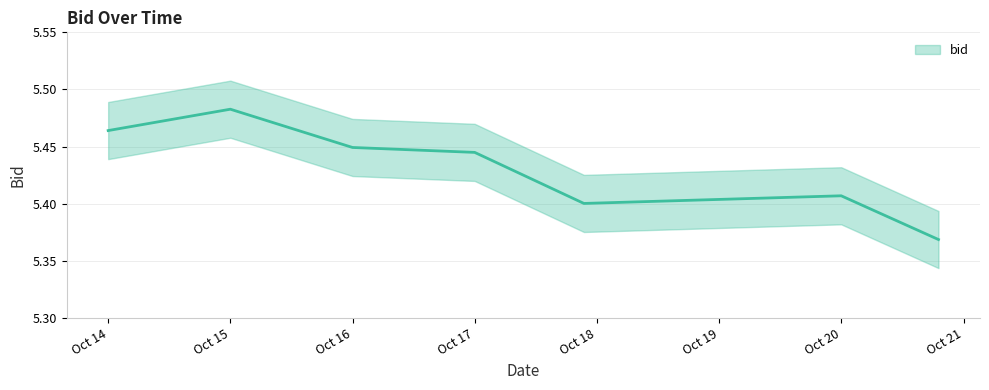

True or false: the data shows 5.4 at 2025-10-20 19:02:54.

True